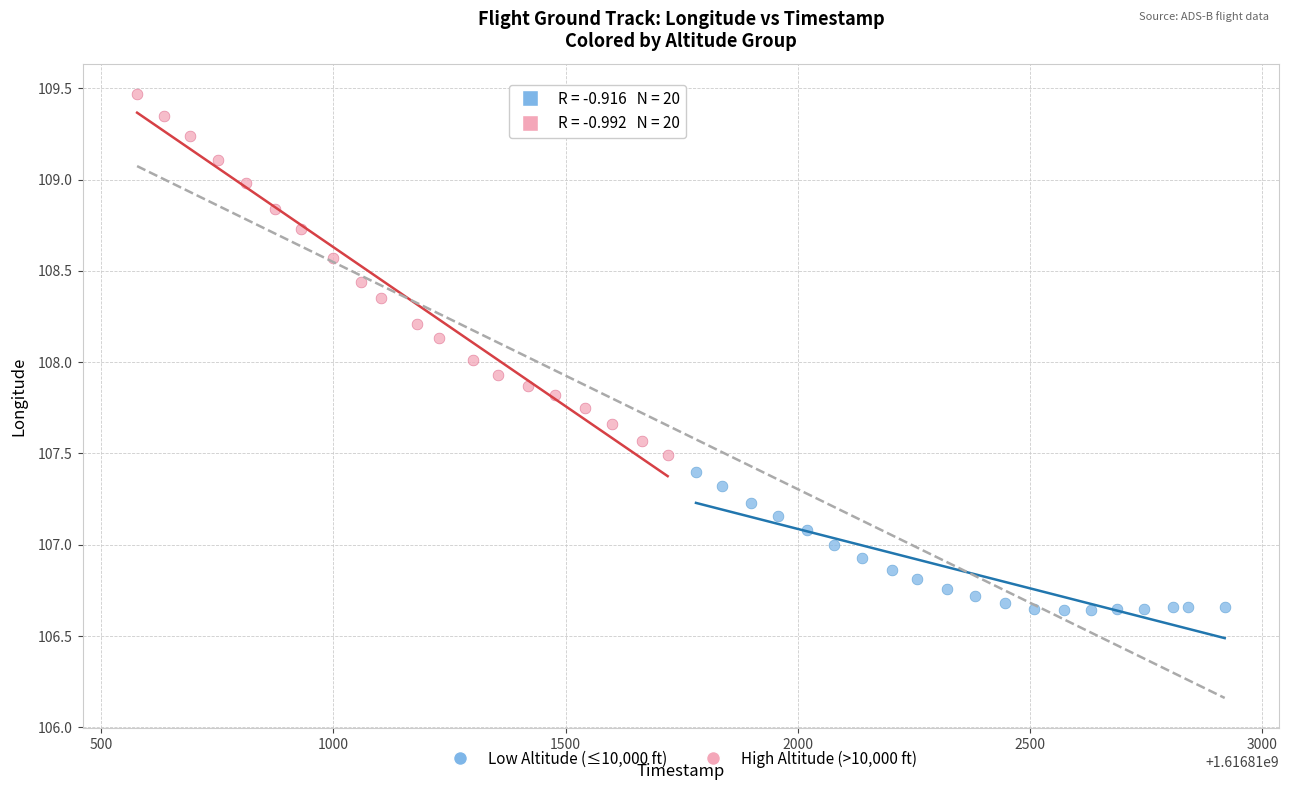

Which series reaches the maximum Y coordinate?

High Altitude (>10,000 ft)